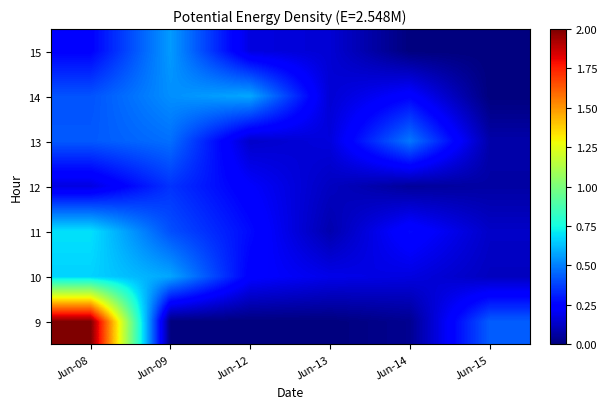

Rank the series at Jun-08 from highest to lowest value.

9, 11, 10, 13, 14, 15, 12